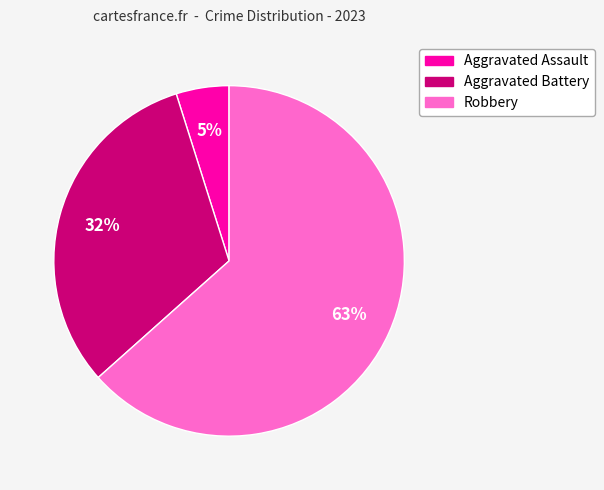

What percentage is the Aggravated Assault slice, to the nearest percent?

5%